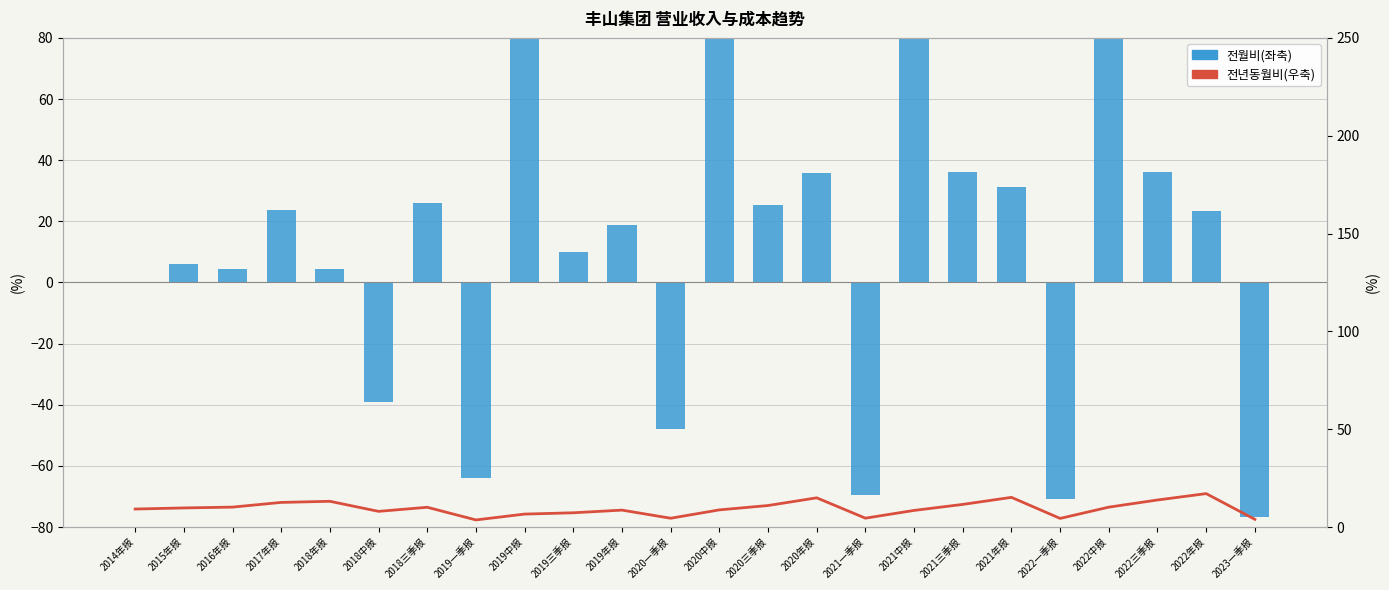

What is the smallest value displayed?

-76.9